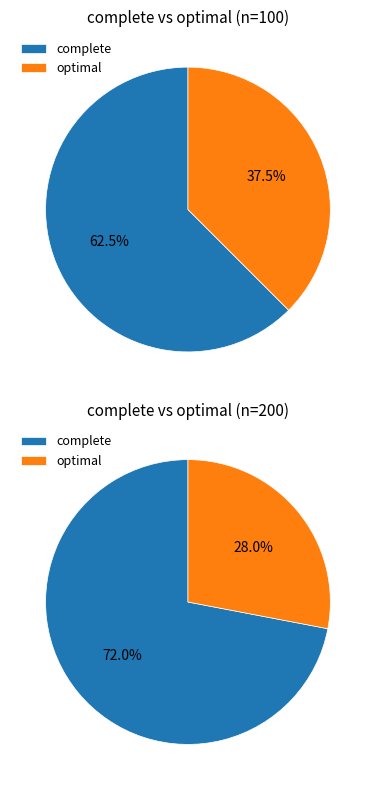

The 500 slice represents 24% of the pie. True or false?

False